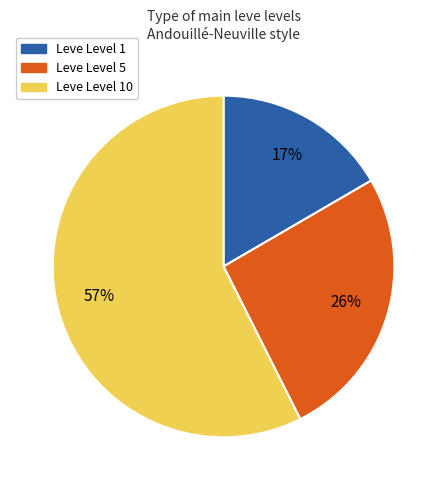

Do Leve Level 1 and Leve Level 10 together represent more than half of the pie?

Yes